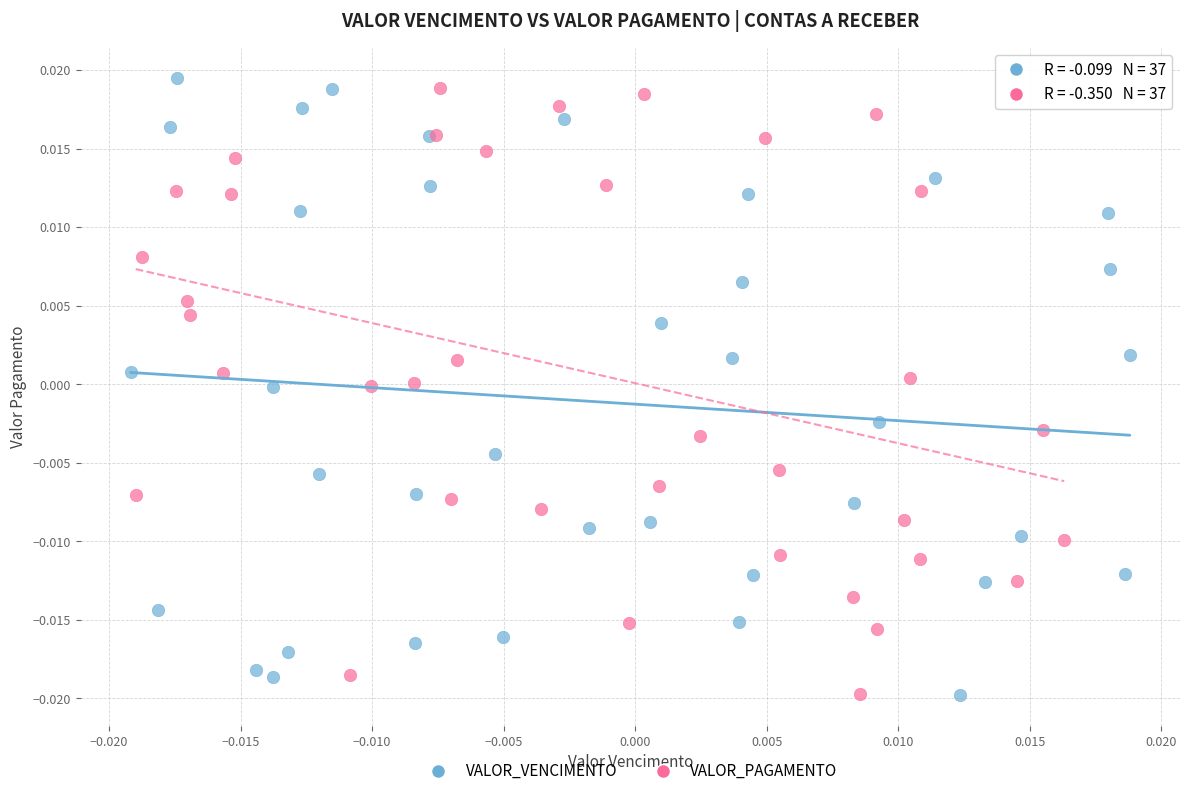

Which series has the widest spread of Y values?

VALOR_VENCIMENTO